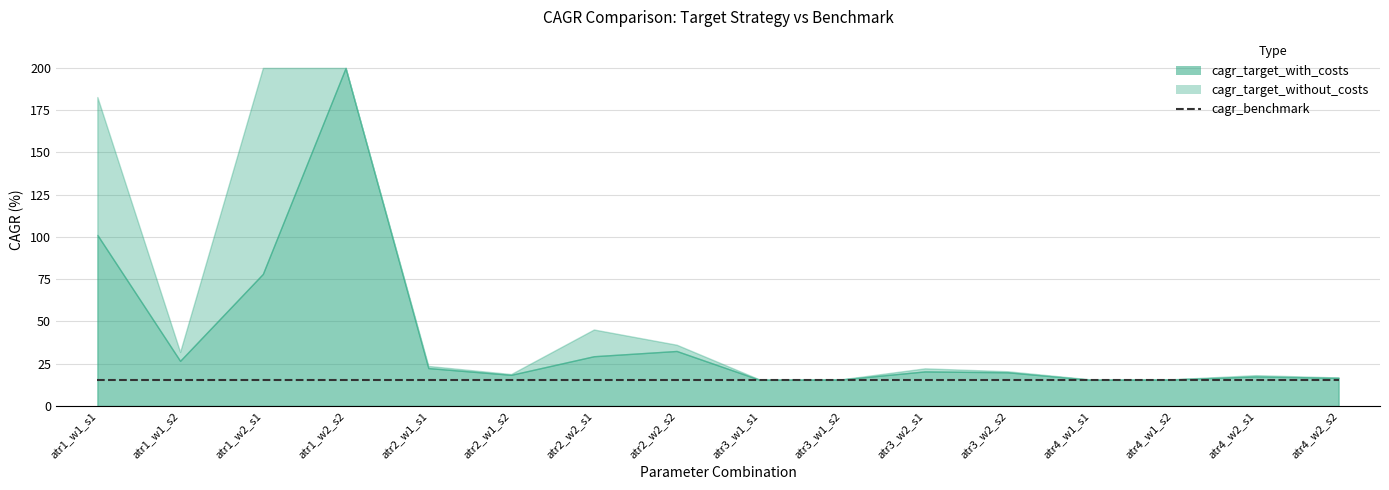

The cagr_without series shows 23.1 at 15. True or false?

False